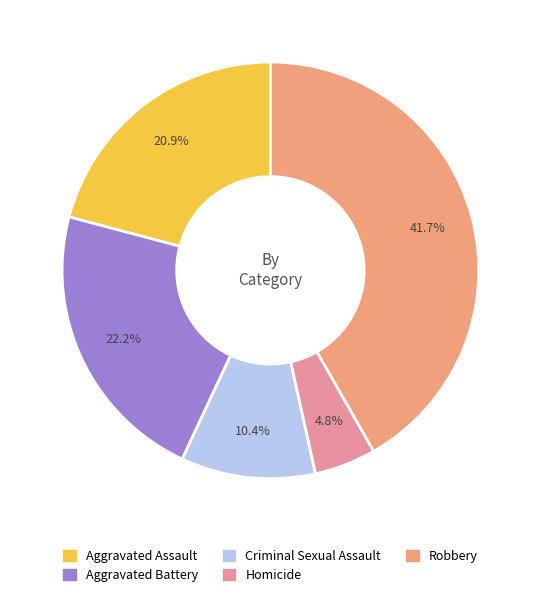

Is Homicide the majority of the pie?

No